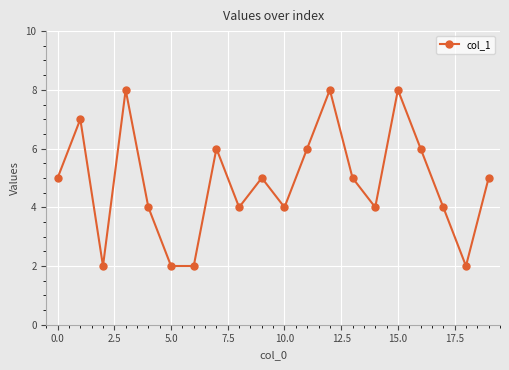

What is the value of the 15th point from the left?

4